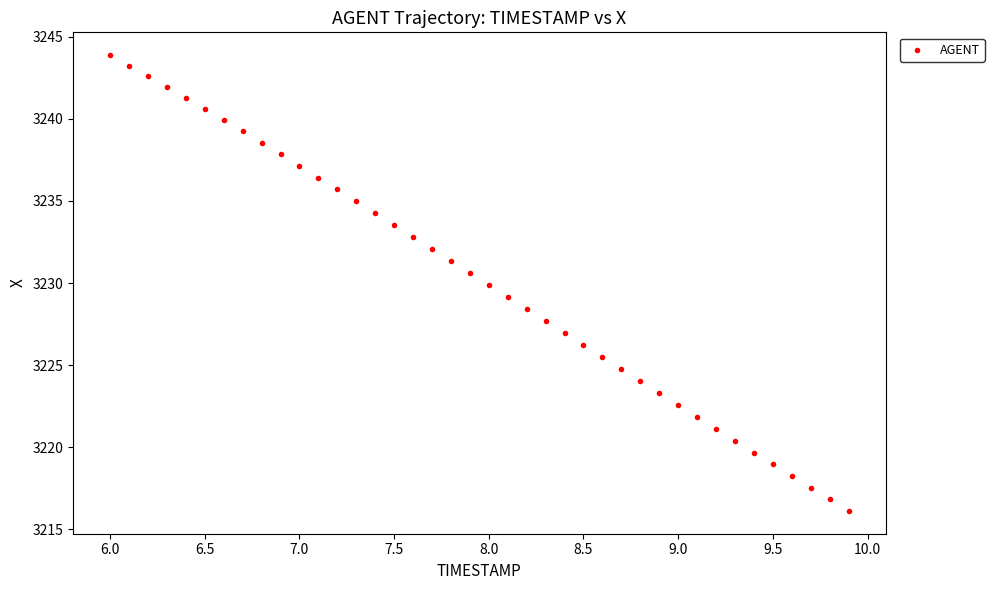

What is the range of Y values (max minus min)?

27.8